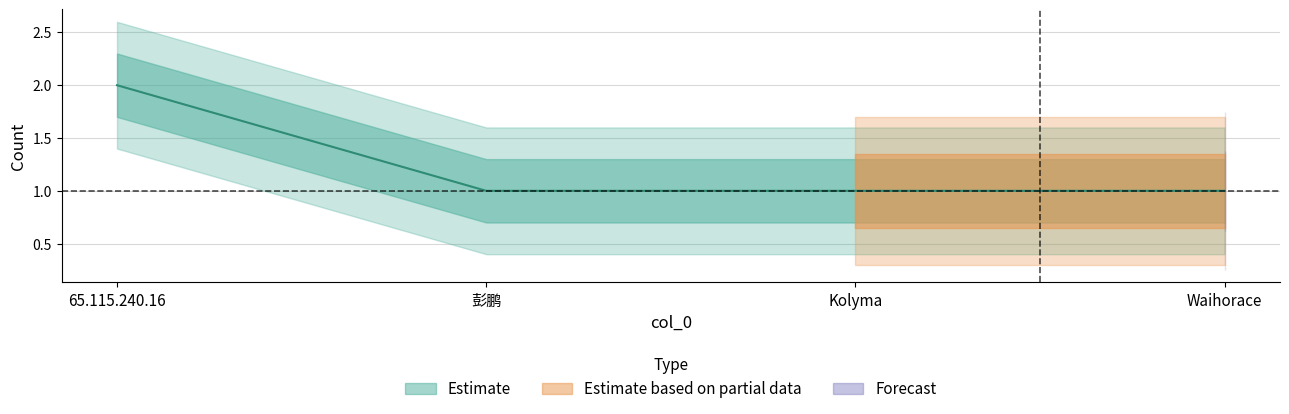

What position from the right is Kolyma?

2